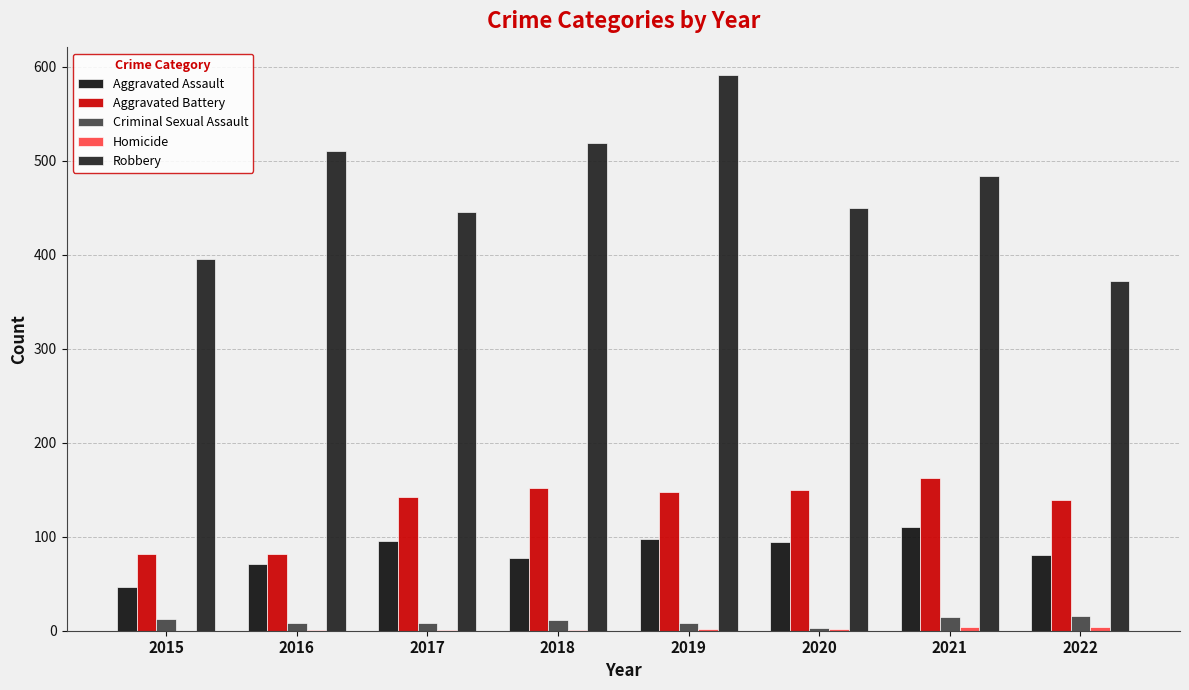

What is the maximum value shown in the chart?

591